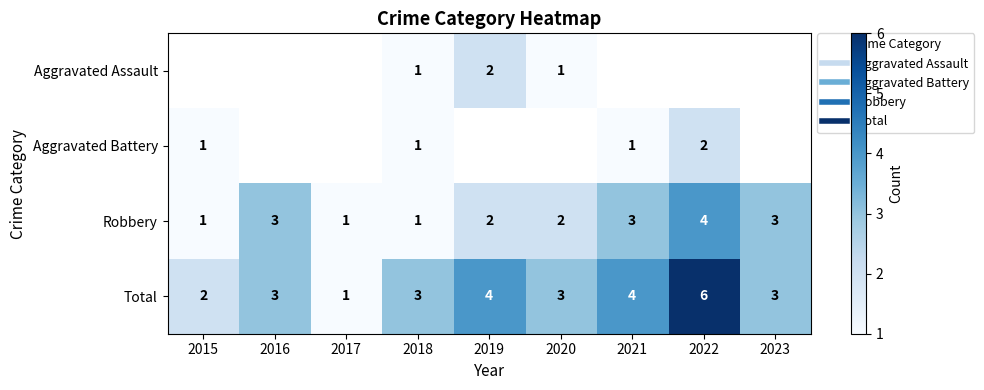

Which series has the largest total across all categories?

Total